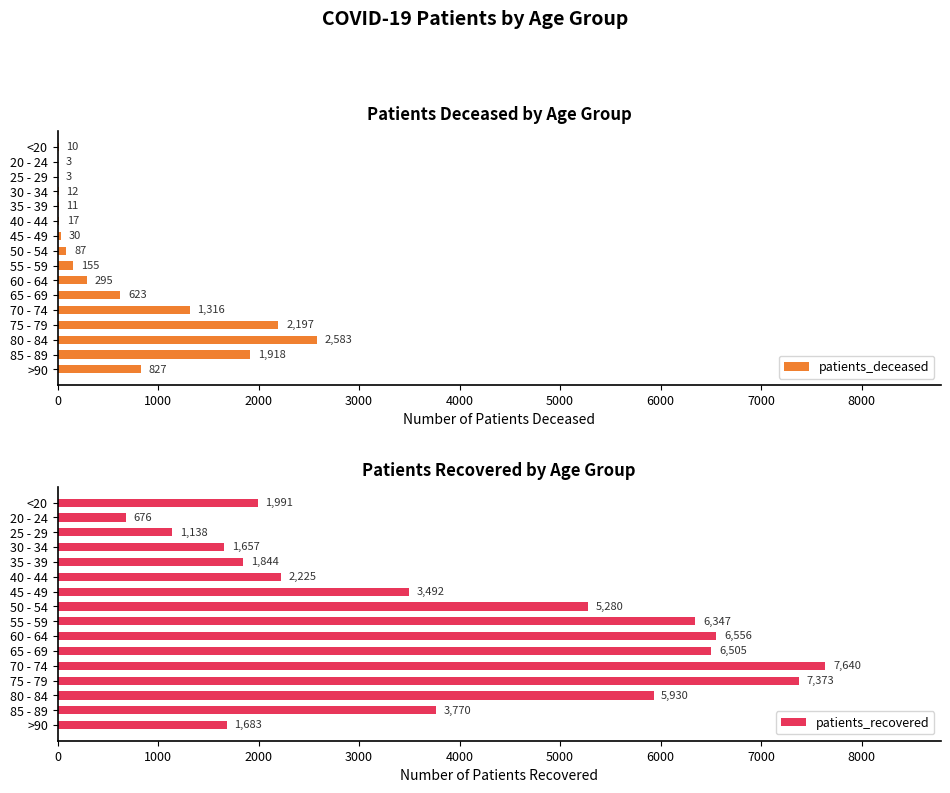

What is the average value of the patients_deceased series?

630